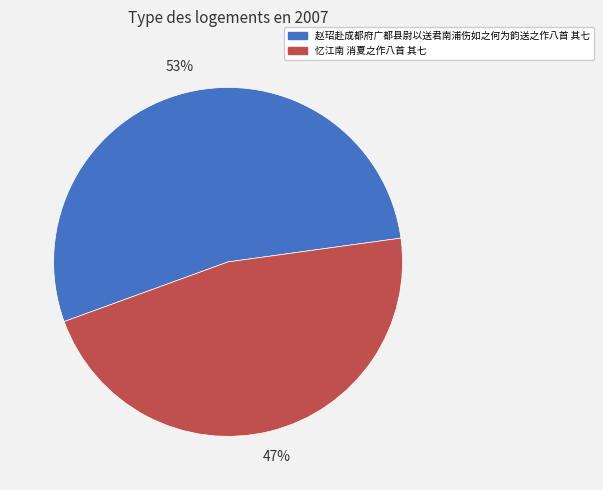

To the nearest percent, what is the average slice percentage?

50%